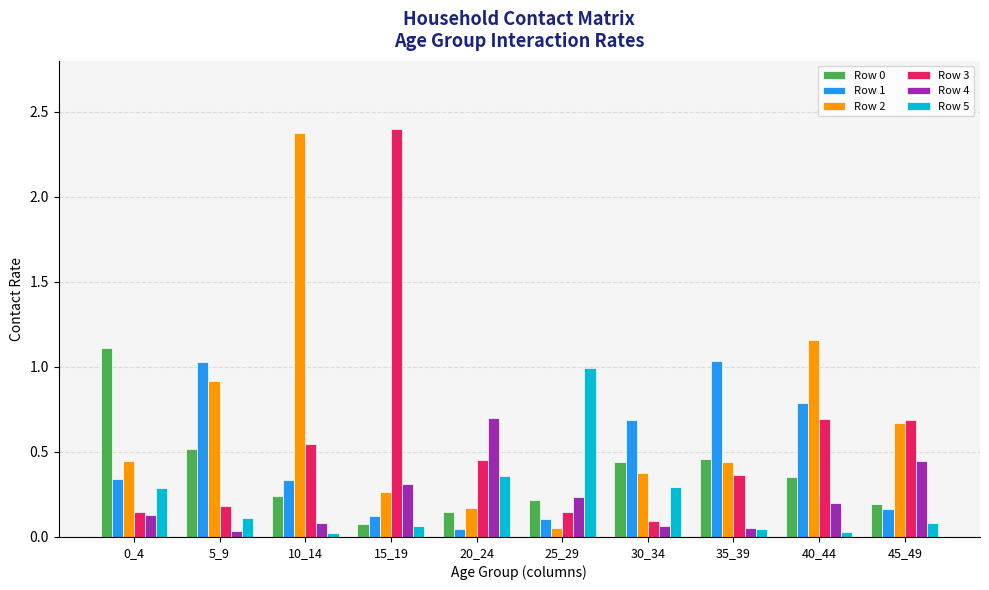

Is the value of Row 0 at 20_24 greater than the value of Row 3 at 45_49?

No